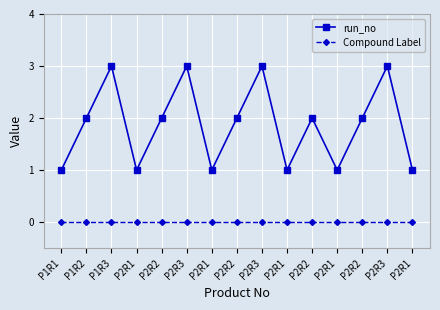

What is the label of the 5th point from the right?

P2R2